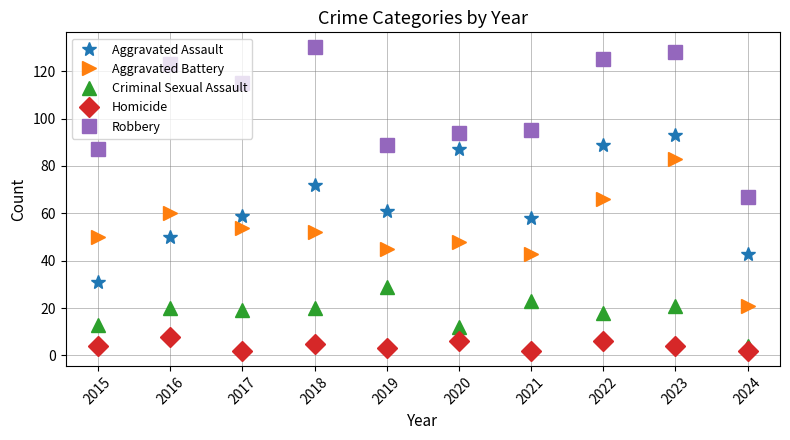

At how many categories does at least one series exceed 71?

9